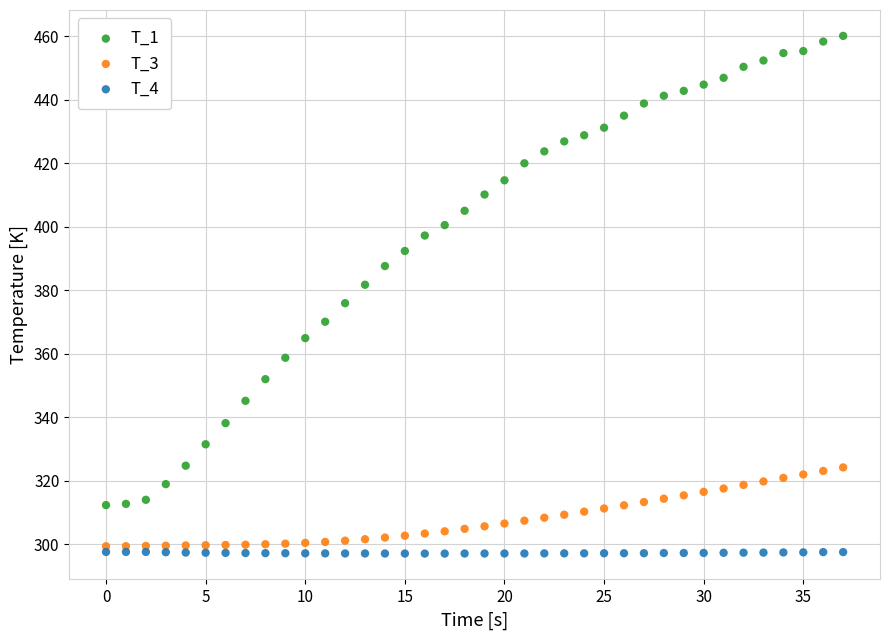

Which series contains the highest Y value?

T_1